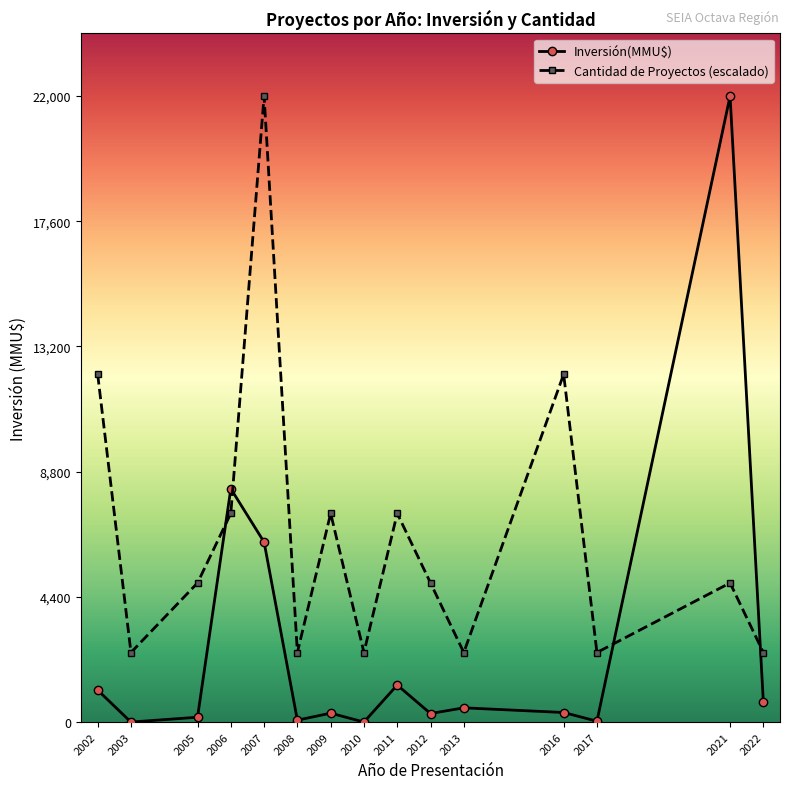

Rank the series by their average value, from lowest to highest.

Inversión(MMU$), Cantidad de Proyectos (escalado)